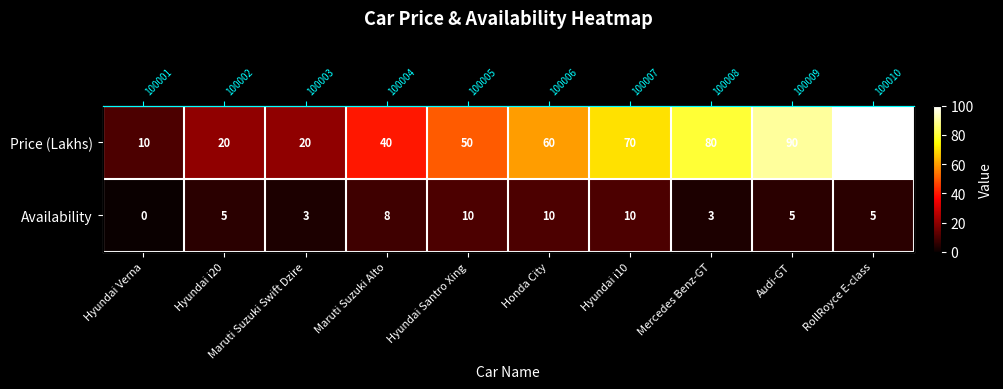

Which series has the largest range (max minus min)?

Price (Lakhs)